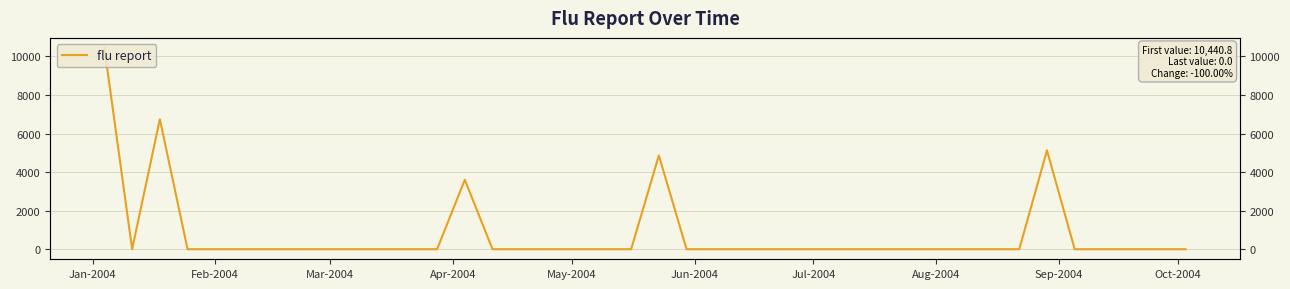

How many series are shown in this chart?

1